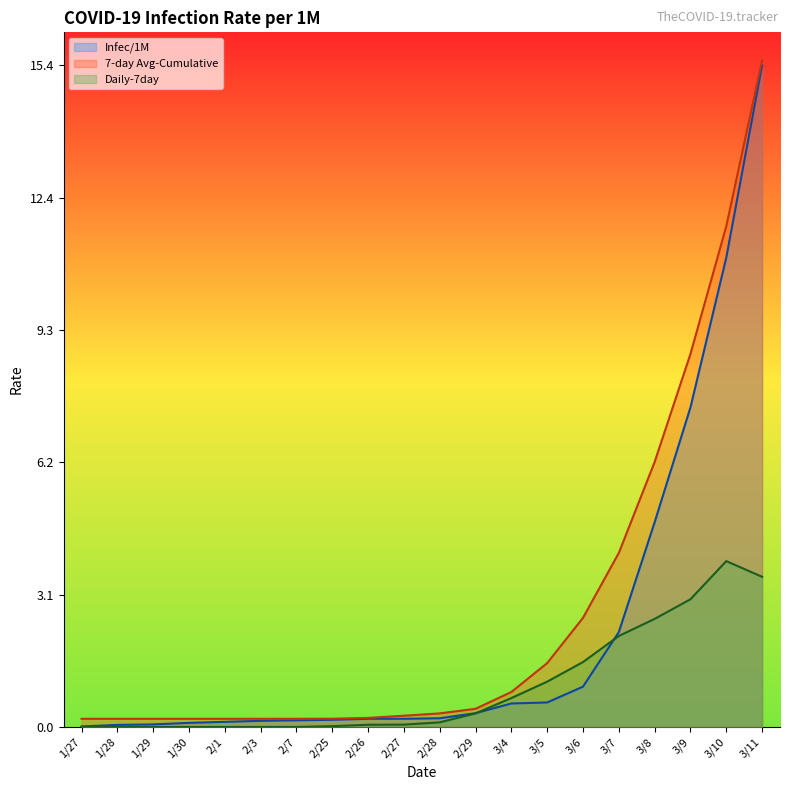

True or false: Daily-7day has more than 2 interior local peaks.

False